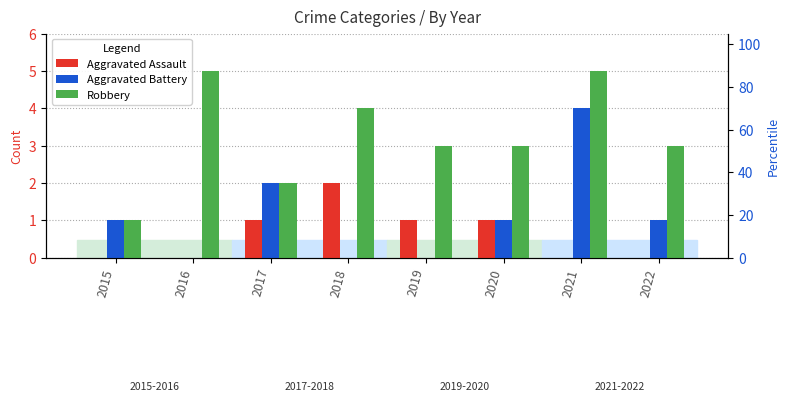

What is the difference between the maximum and minimum values in the Aggravated Battery series?

4